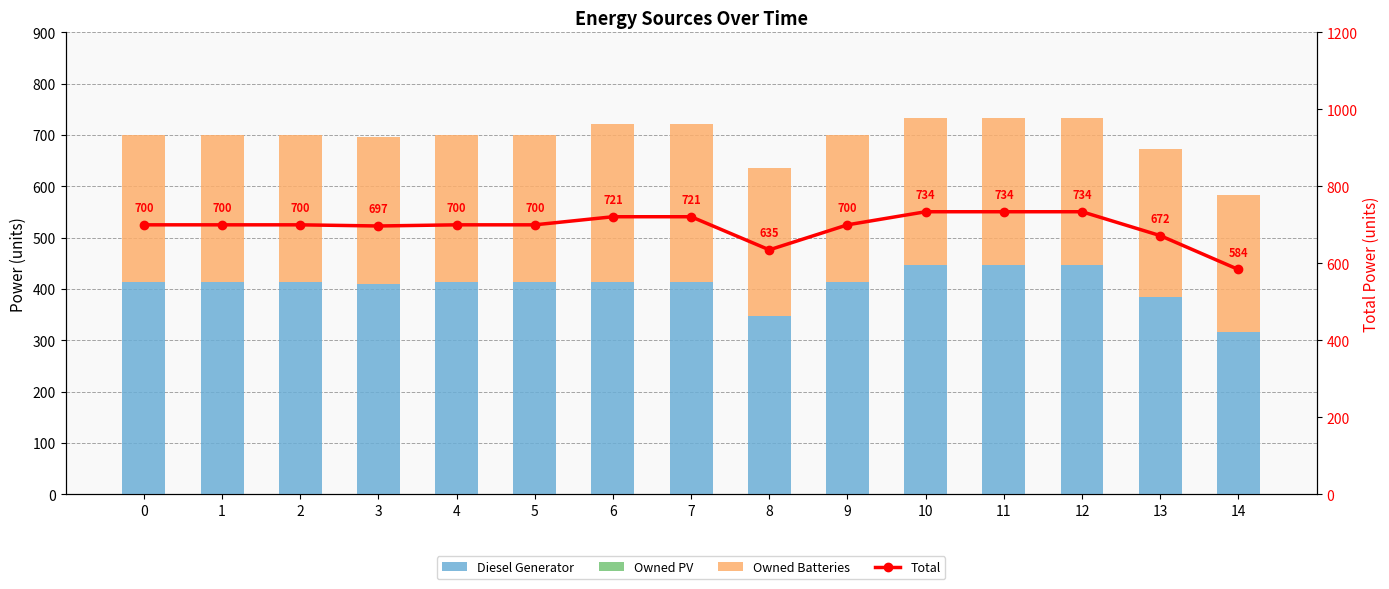

What are all the series names shown in the legend?

Diesel Generator, Owned PV, Owned Batteries, Total